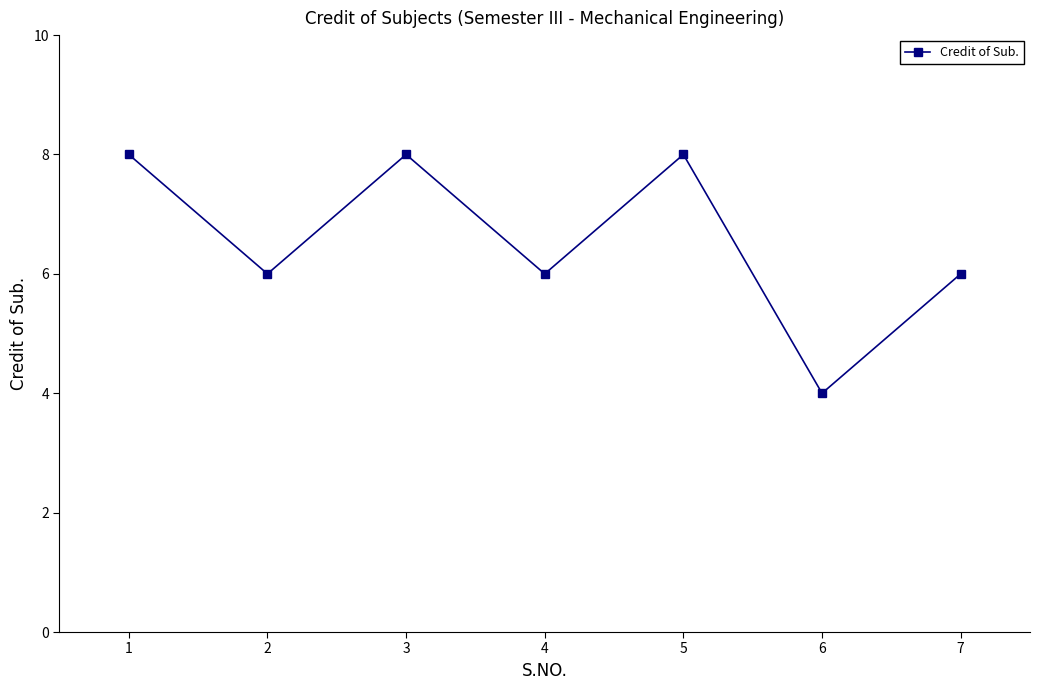

How many lines are shown in the chart?

1